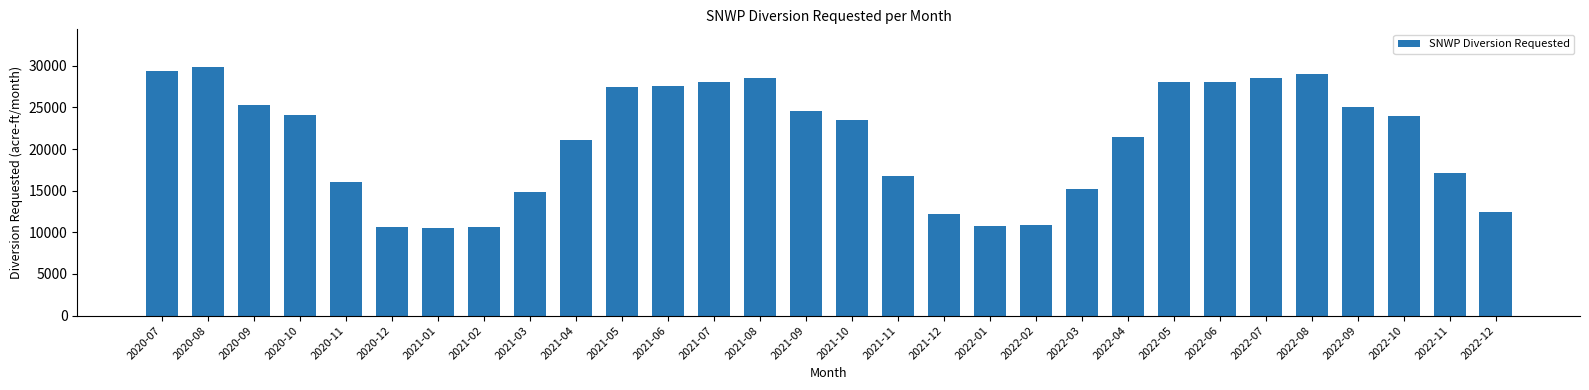

The value at 2021-11 is 8289.6. True or false?

False